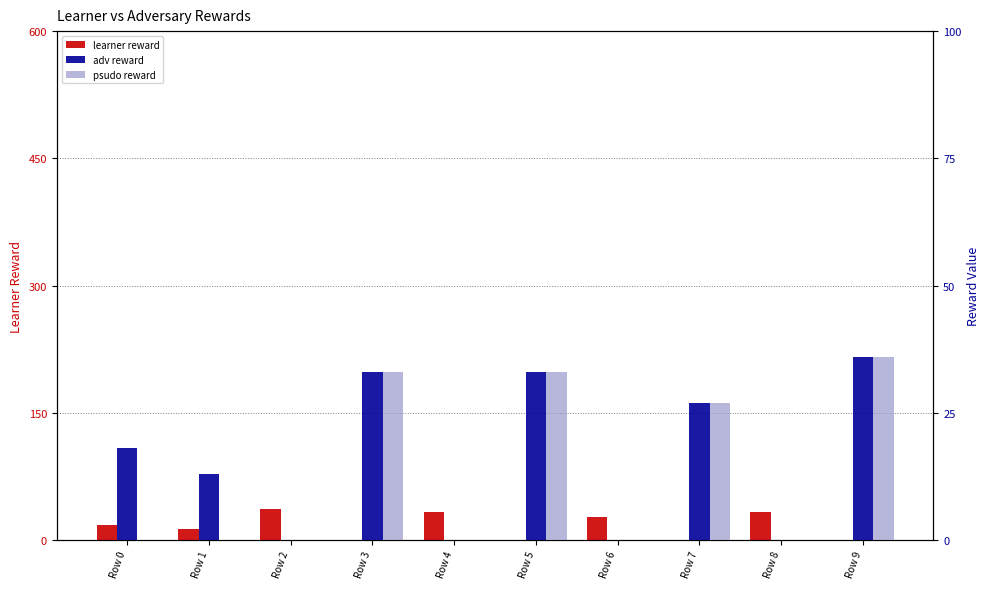

What is the difference between the second highest and minimum values in the adv reward series?

33